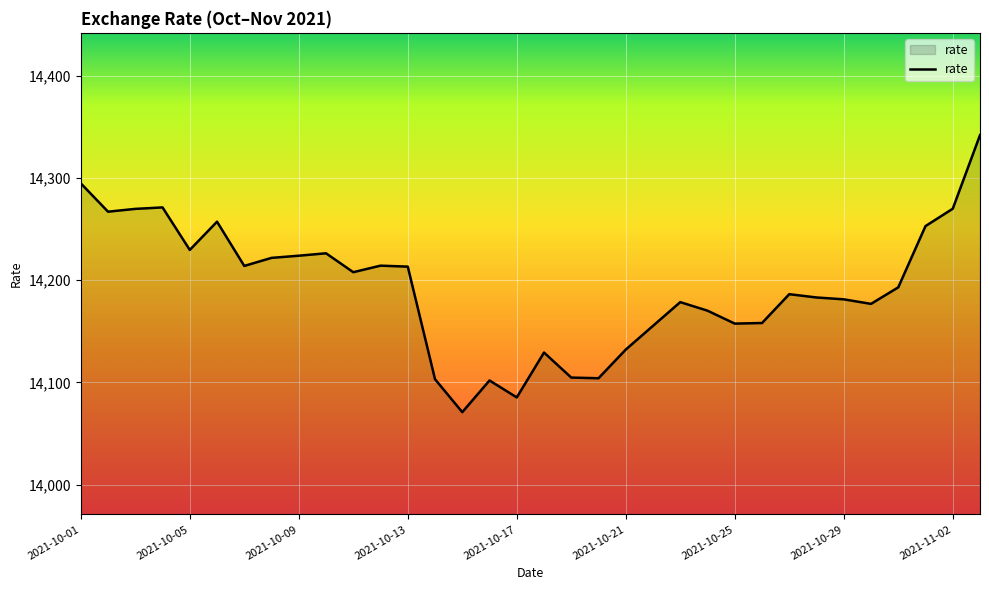

What is the minimum value shown in the chart?

14071.0